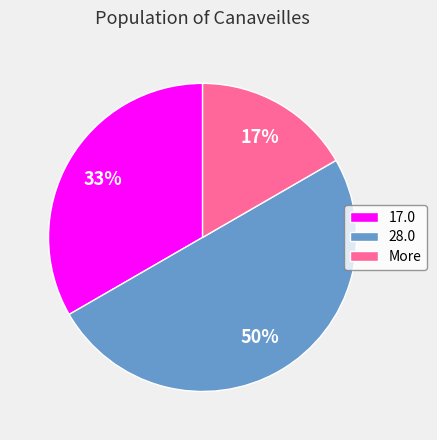

Count the number of slices in the pie.

3